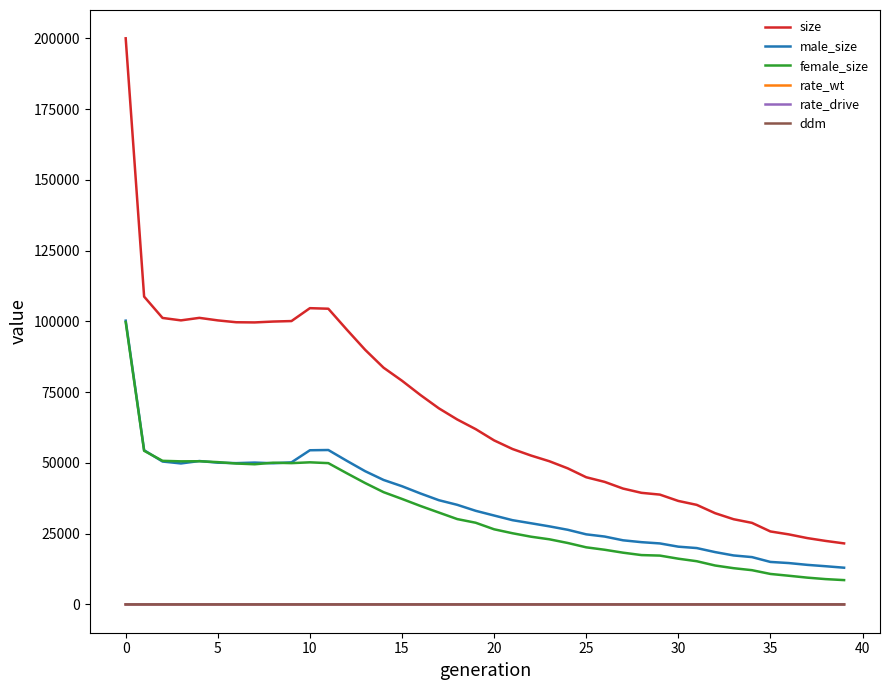

What is the maximum value shown in the chart?

199976.0